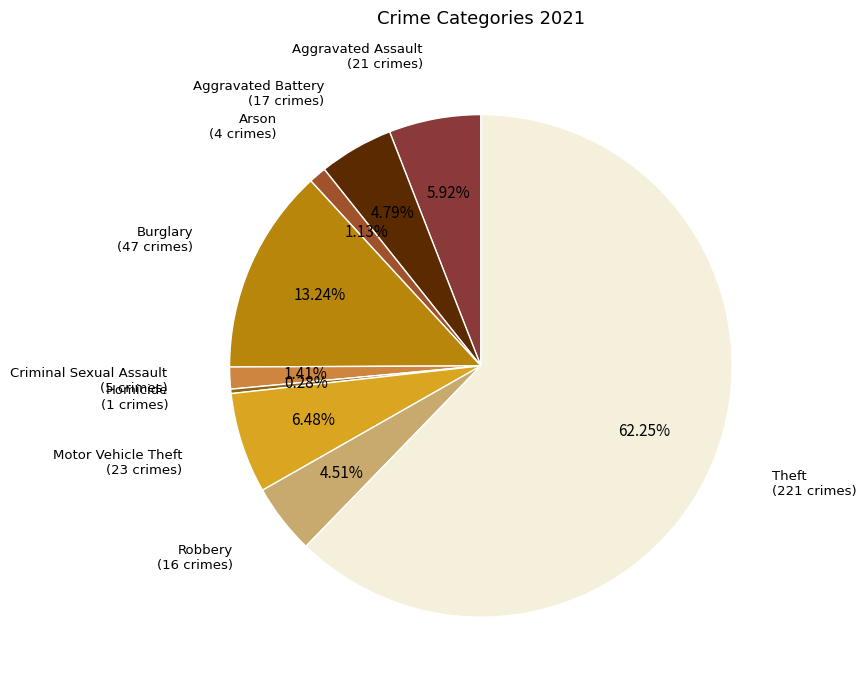

True or false: Burglary accounts for 5% of the total.

False